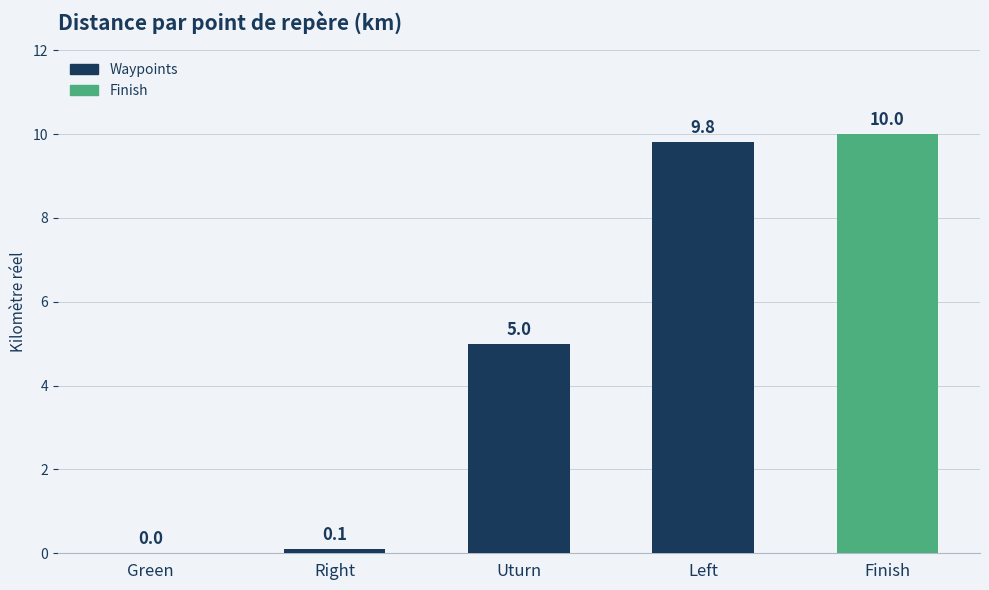

What is the sum of all values?

24.9